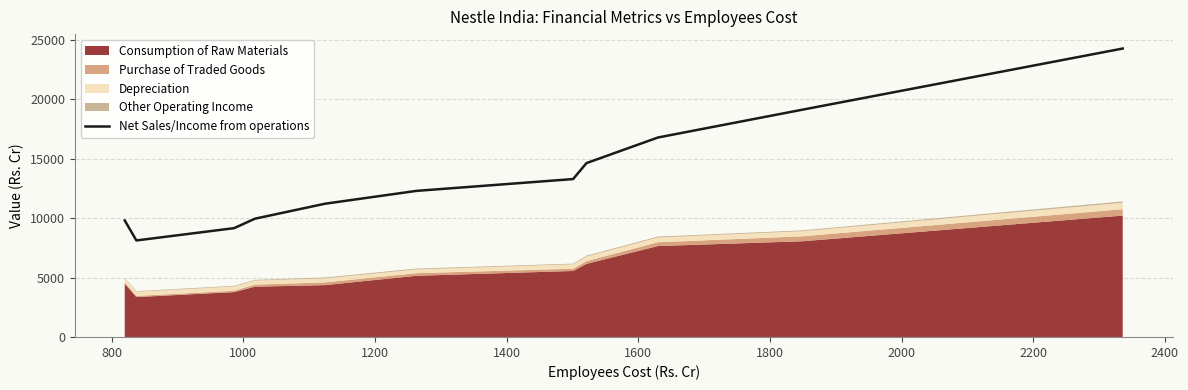

What is the maximum value for Net Sales/Income from operations?

24275.5